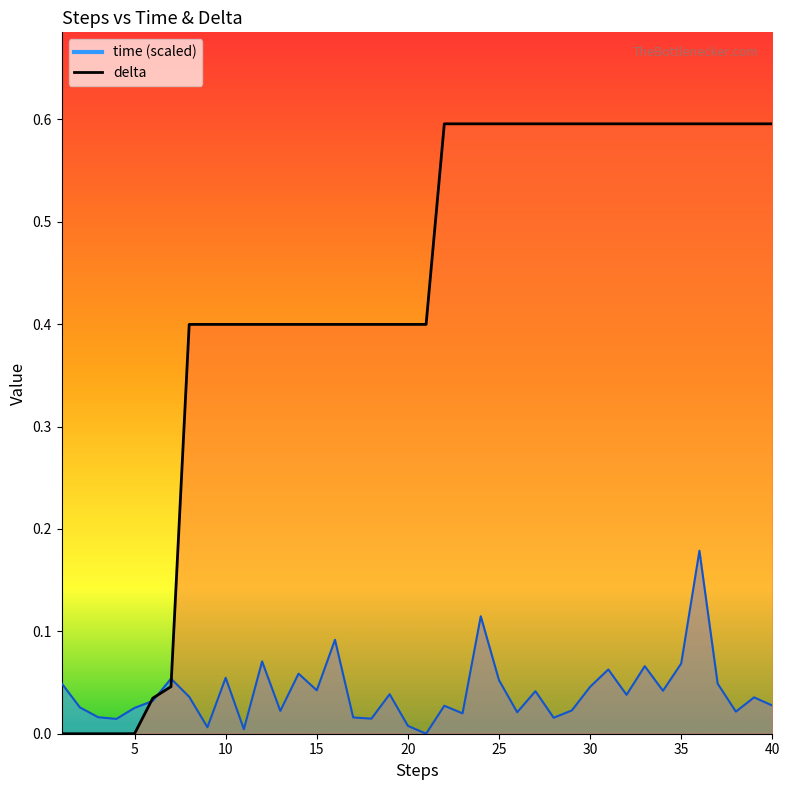

Which category has the lowest value across all series?

21